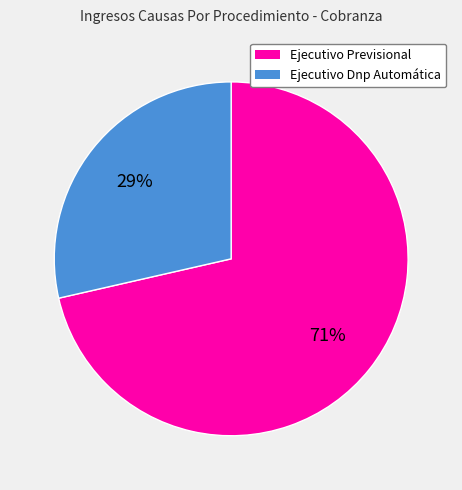

Do Ejecutivo Previsional and Ejecutivo Dnp Automática together represent more than half of the pie?

Yes